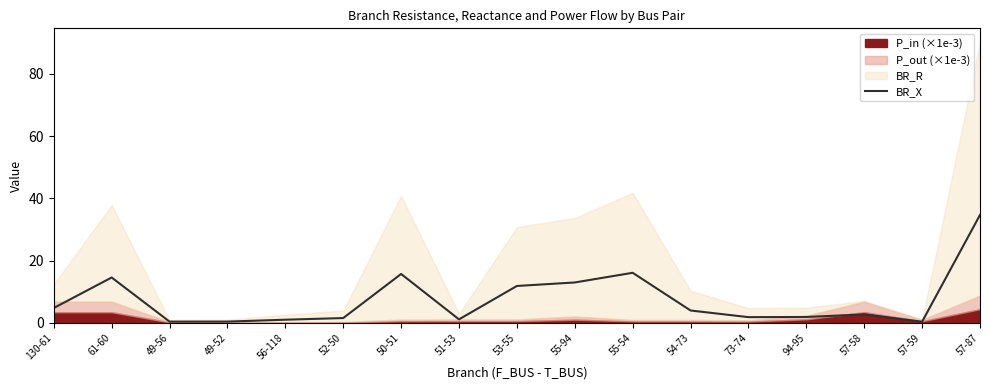

The BR_X series shows 1.5 at 52-50. True or false?

True